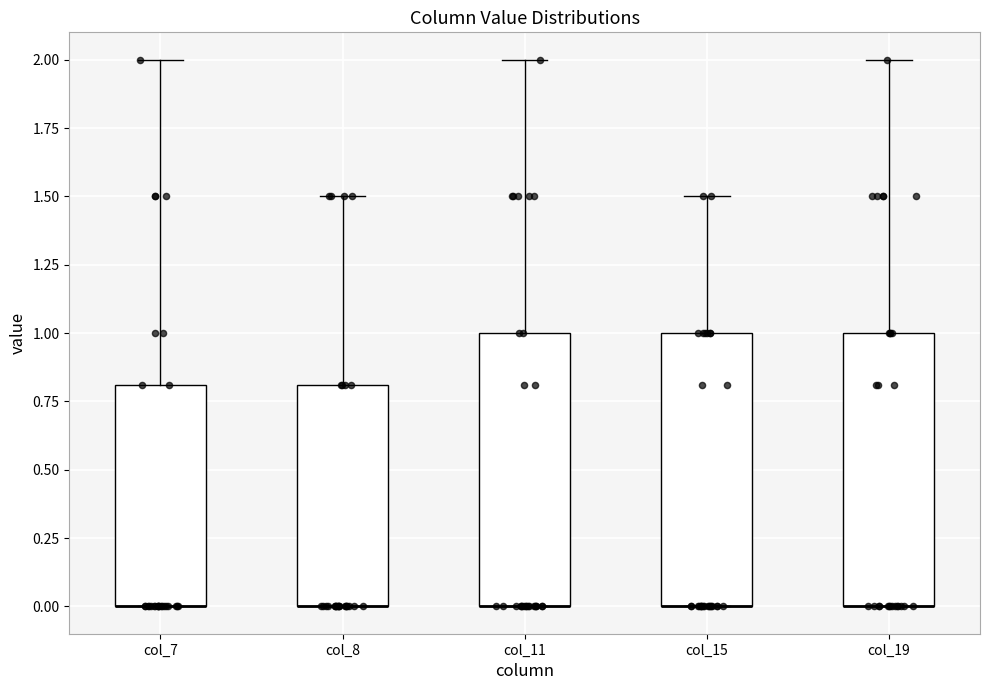

Reading left to right, transcribe this box plot: for each box, give where its median line is, the range the box spans, and where its two whiskers end, as read against the y-axis. The values are not printed on the chart, so give them approximately, as read against the axis.

col_7: median 0.0 (drawn on the box's lower edge), box 0.0 to 0.8, whiskers 0.0 to 2.0
col_8: median 0.0 (drawn on the box's lower edge), box 0.0 to 0.8, whiskers 0.0 to 1.5
col_11: median 0.0 (drawn on the box's lower edge), box 0.0 to 1.0, whiskers 0.0 to 2.0
col_15: median 0.0 (drawn on the box's lower edge), box 0.0 to 1.0, whiskers 0.0 to 1.5
col_19: median 0.0 (drawn on the box's lower edge), box 0.0 to 1.0, whiskers 0.0 to 2.0